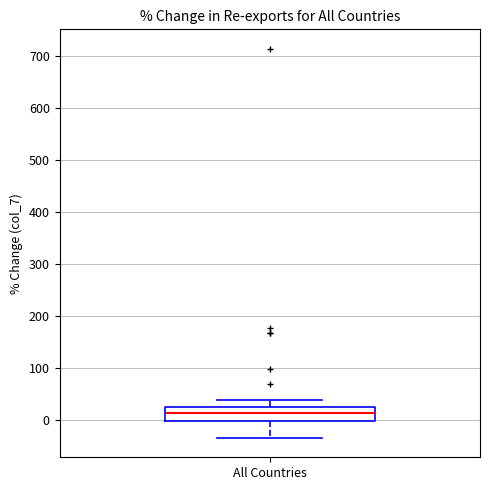

Read this box plot against the y-axis: the position of the median line, the range covered by the box, and the ends of both whiskers. The values are not printed on the chart, so give them approximately, as read against the axis.

median 10, box 0 to 20, whiskers -30 to 40